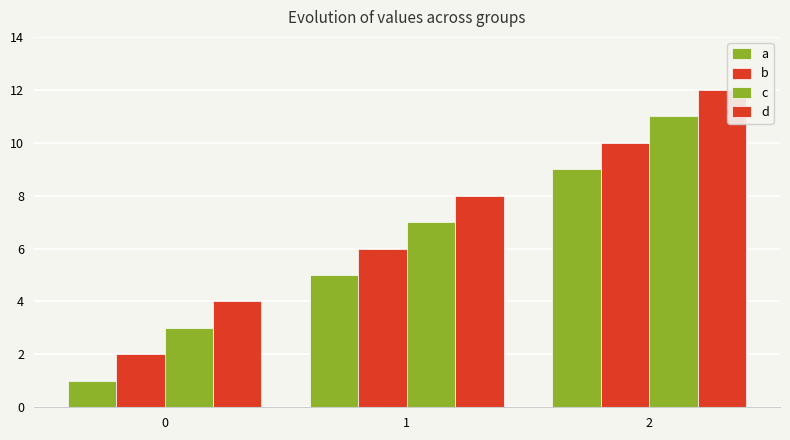

List the series in order of their overall mean, lowest first.

a, b, c, d